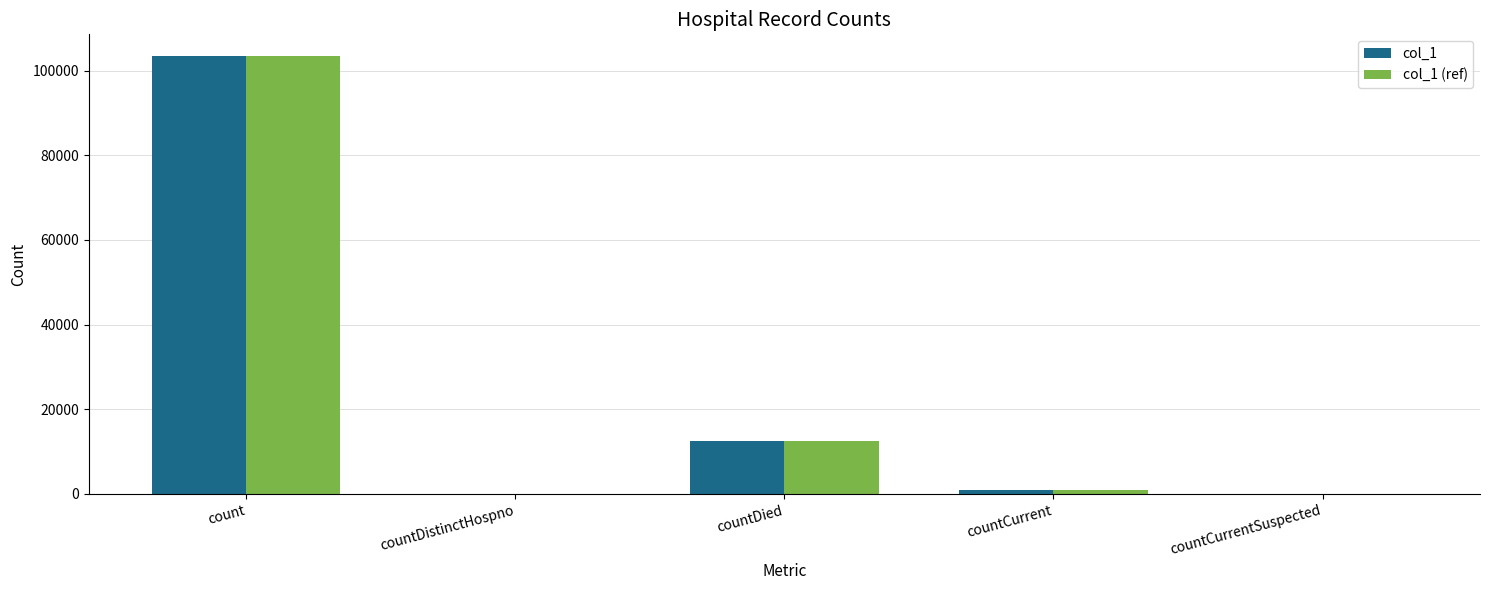

Where is col_1 nearest to the value 51700?

countDied